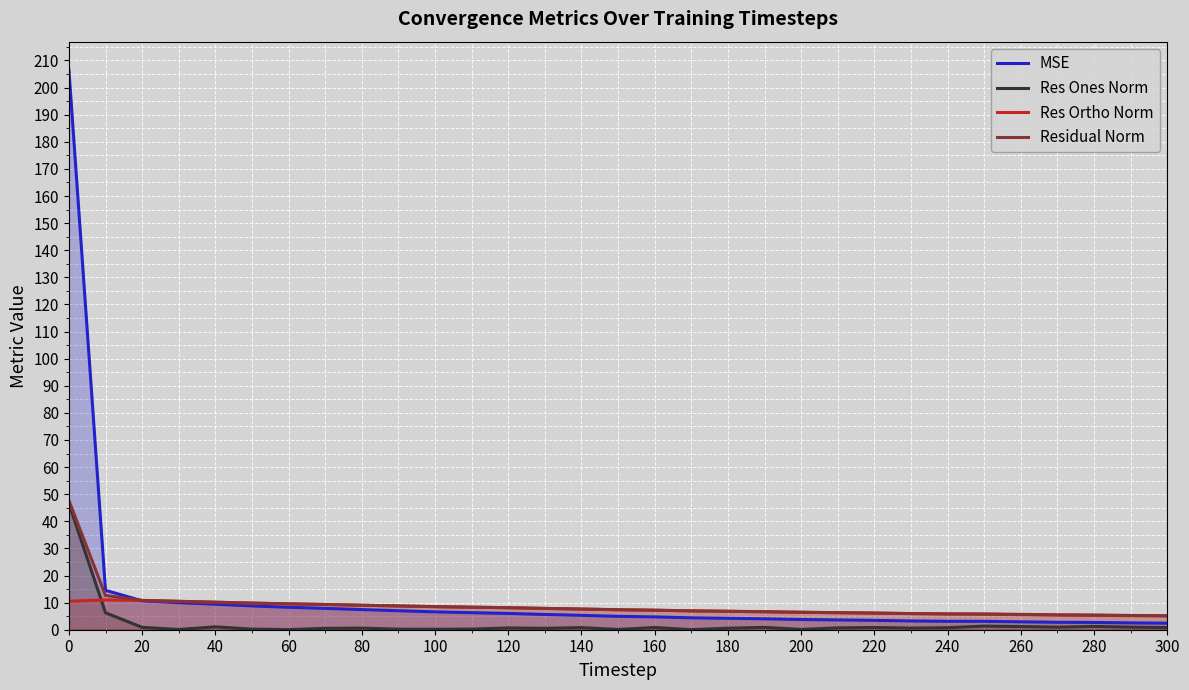

Does the chart display data point markers on the line(s)?

No